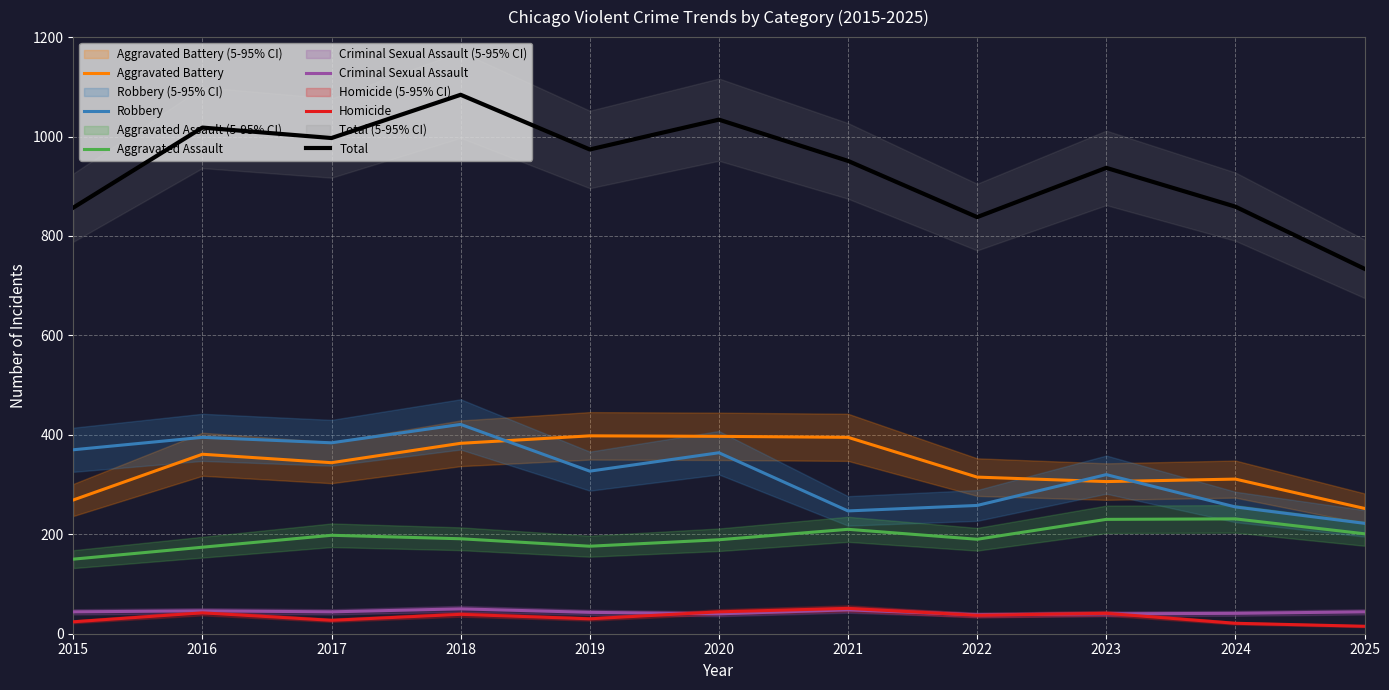

List the series in order of their peak value, lowest first.

Criminal Sexual Assault, Homicide, Aggravated Assault, Aggravated Battery, Robbery, Total